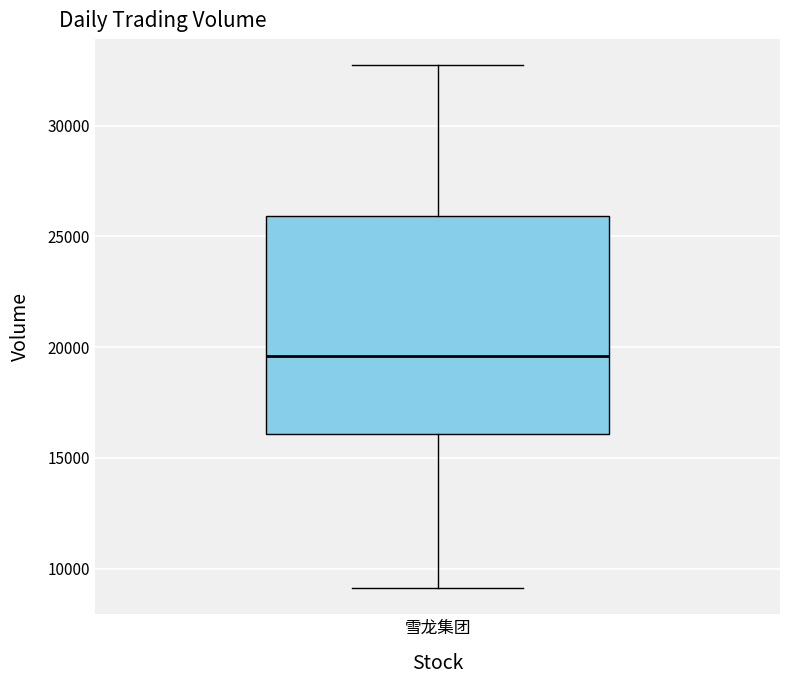

Read this box plot against the y-axis: the position of the median line, the range covered by the box, and the ends of both whiskers. The values are not printed on the chart, so give them approximately, as read against the axis.

median 19500, box 16000 to 26000, whiskers 9000 to 32500